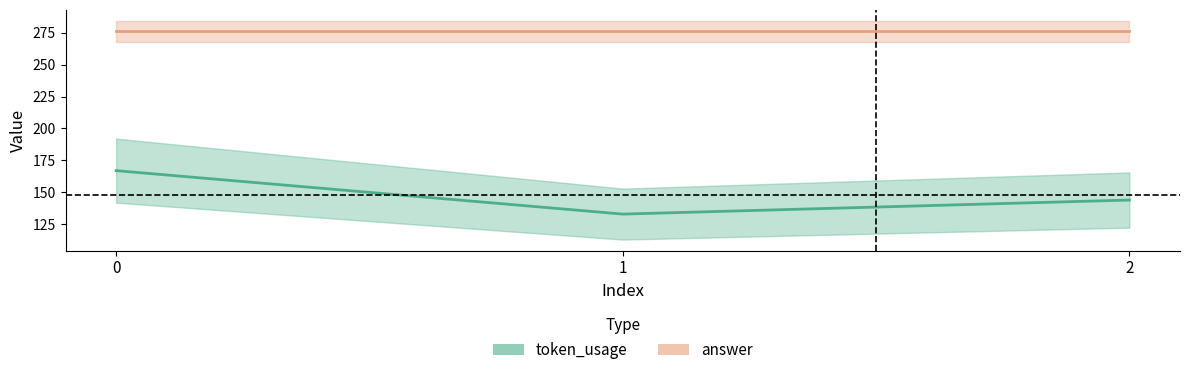

Reading right to left, list all the values displayed in this chart.

144	133	167